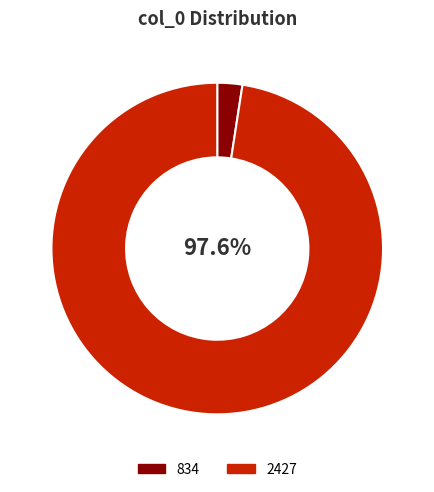

To the nearest percent, what is the combined percentage of 2427 and 834?

100%